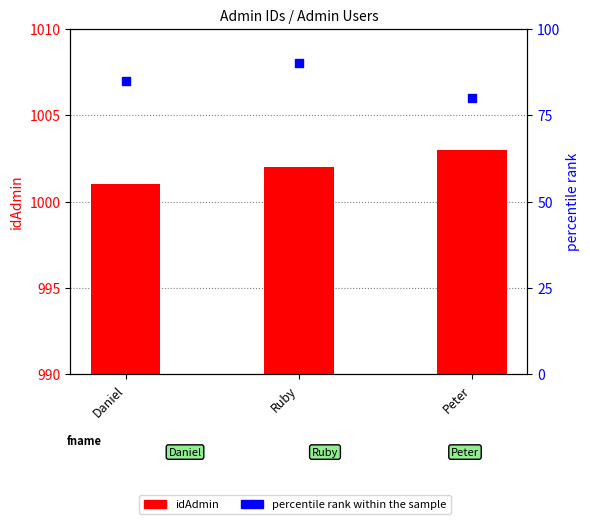

Which series reaches the minimum Y coordinate?

percentile rank within the sample